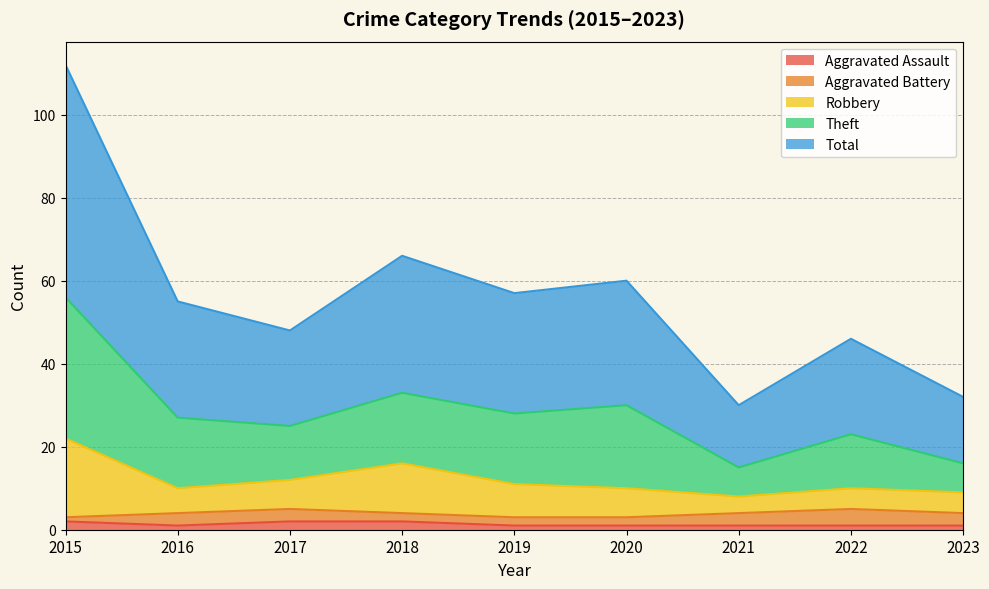

How many interior local peaks does the Theft series have?

3